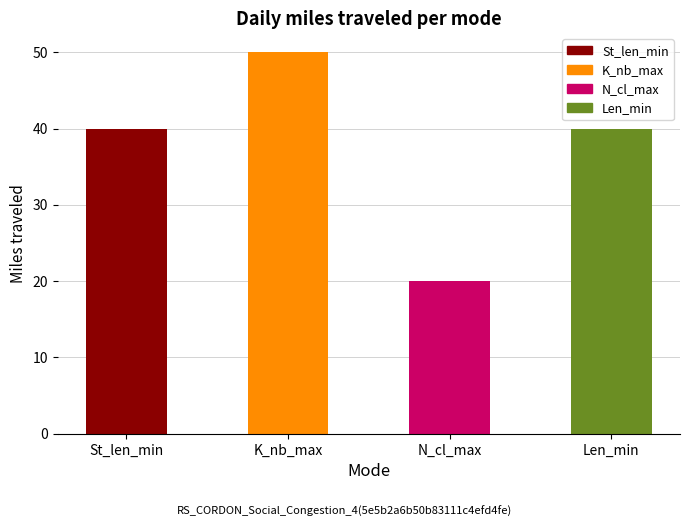

What is the minimum value shown in the chart?

20